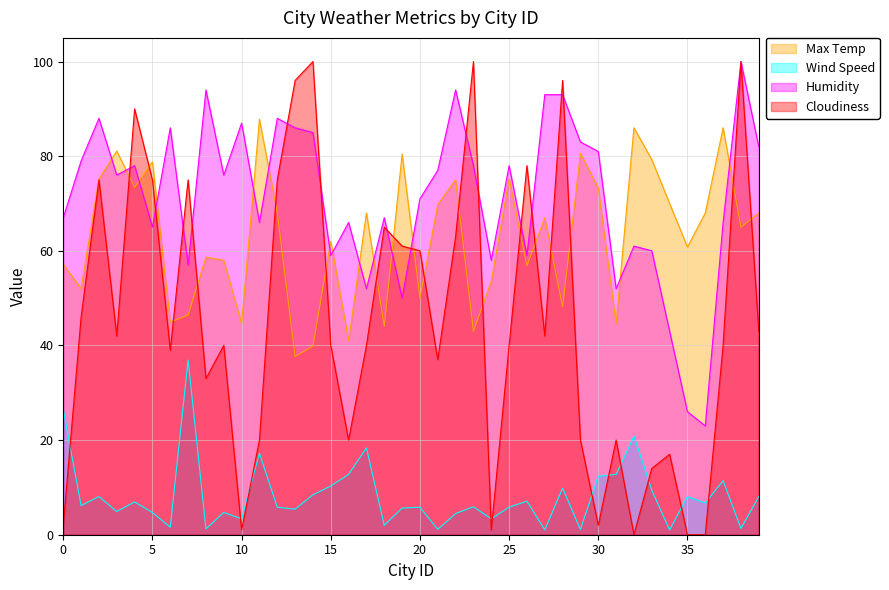

How many lines are shown in the chart?

4